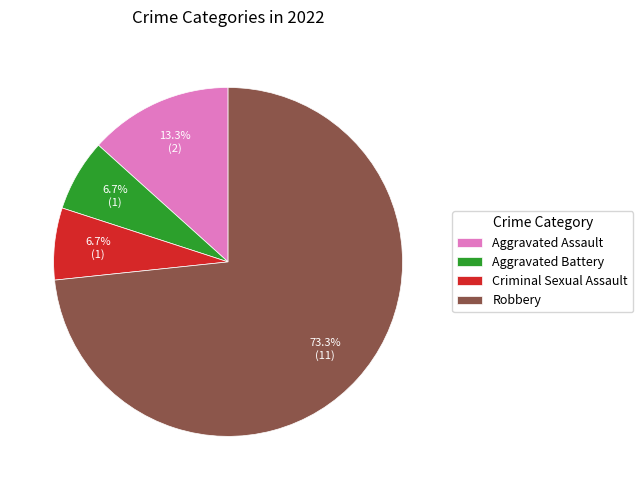

To the nearest percent, what portion does Robbery represent?

73%